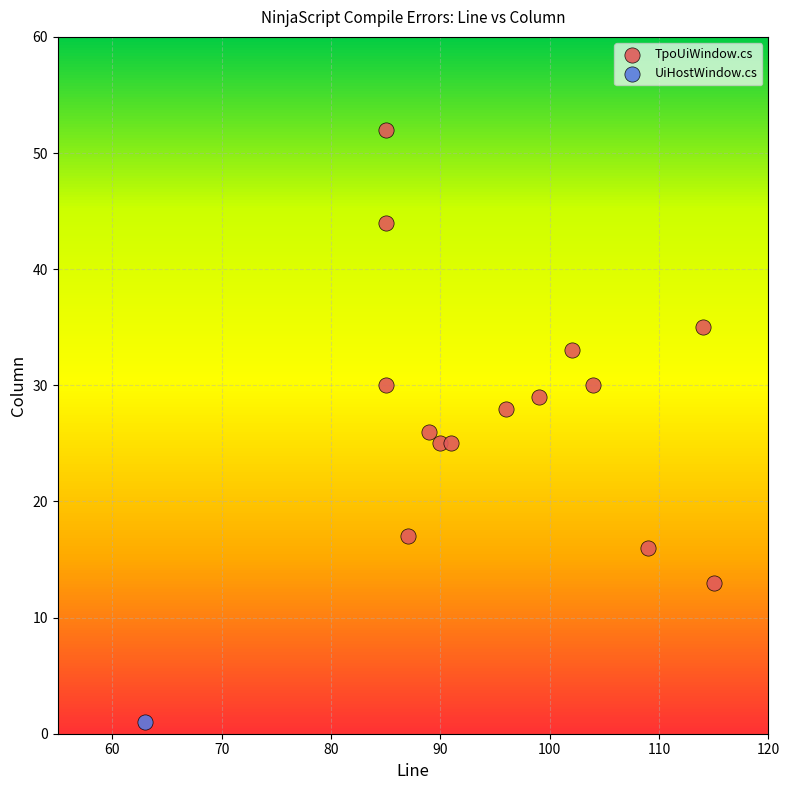

What are all the series names shown in the legend?

TpoUiWindow.cs, UiHostWindow.cs